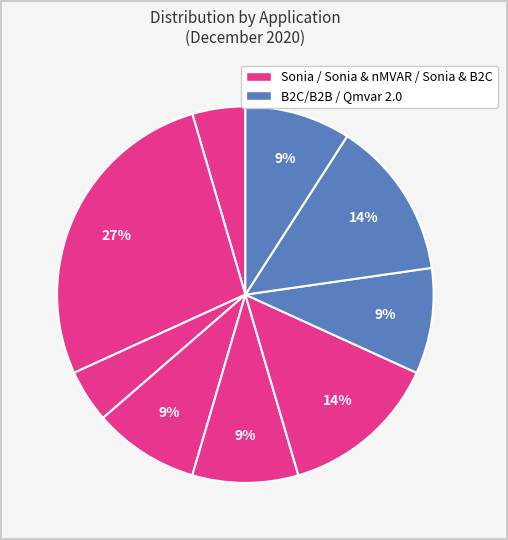

How many slices are in this pie chart?

9